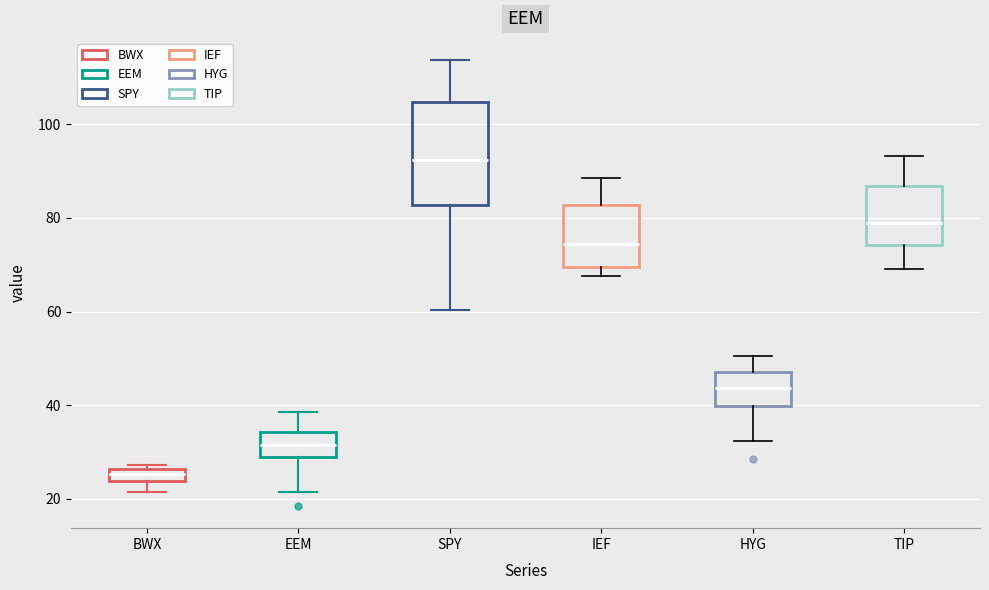

Where is the upper edge of the box for TIP on the y-axis? The values are not printed on the chart, so give them approximately, as read against the axis.

86